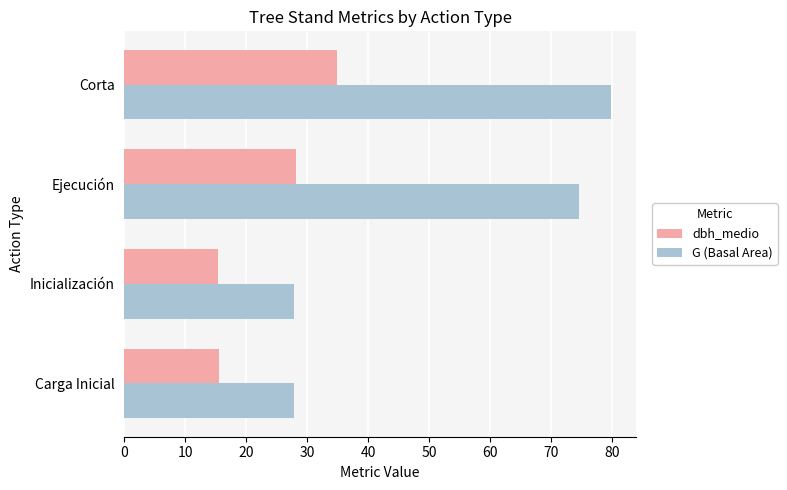

List the series in order of their overall mean, highest first.

G (Basal Area), dbh_medio